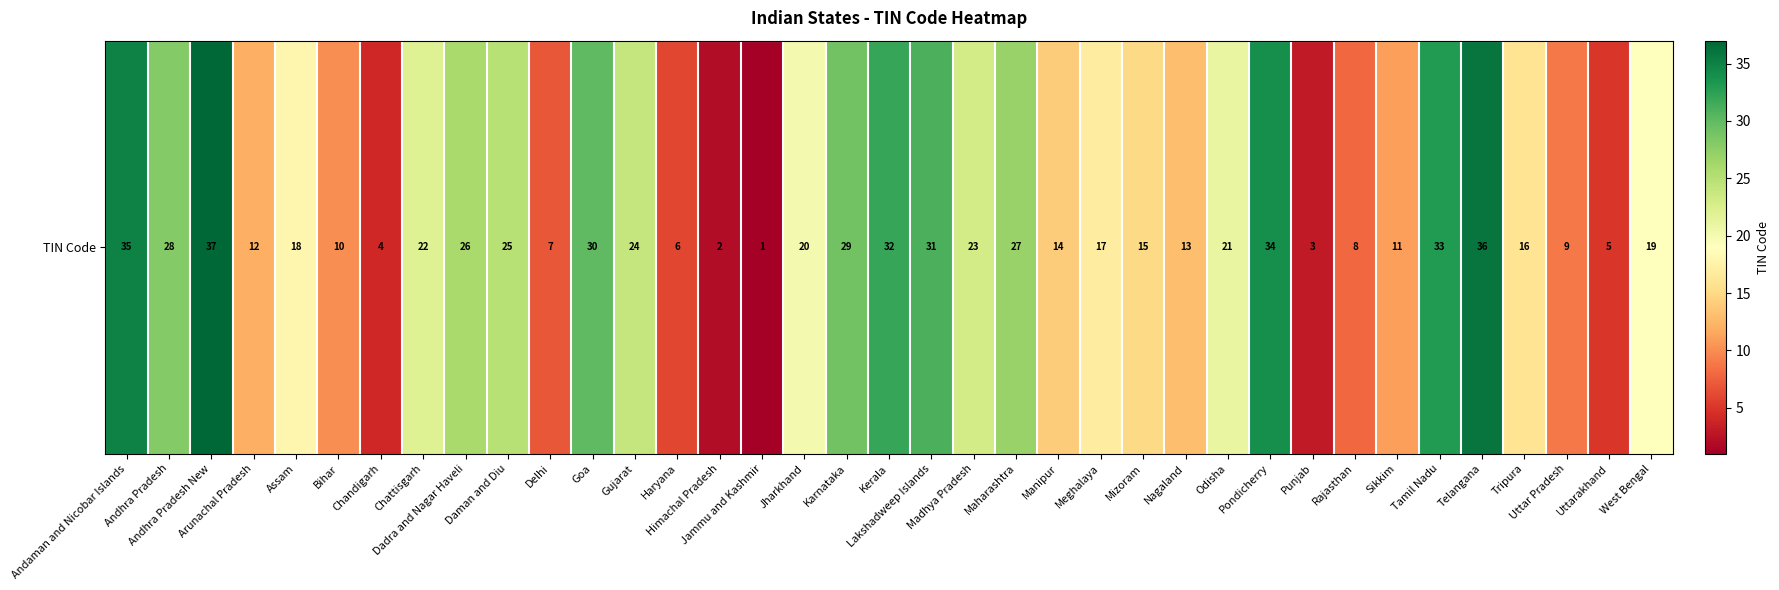

The value at Kerala is 32. True or false?

True